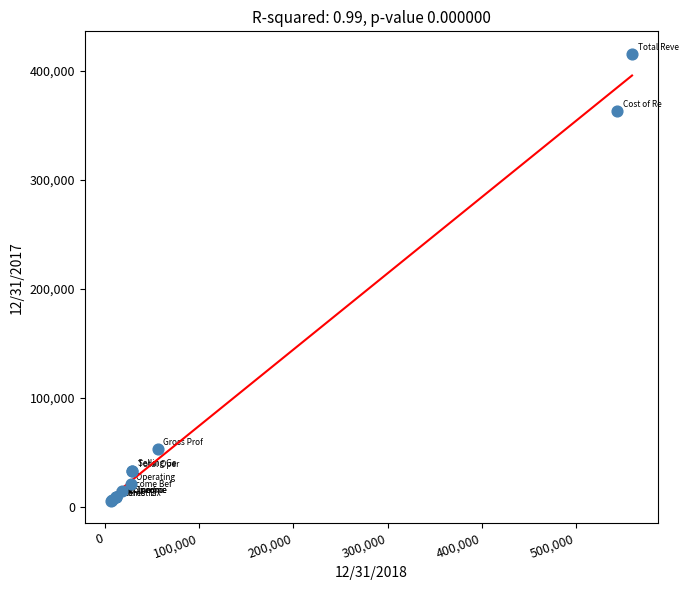

What Y value in the scatter plot is closest to 210842?

362895